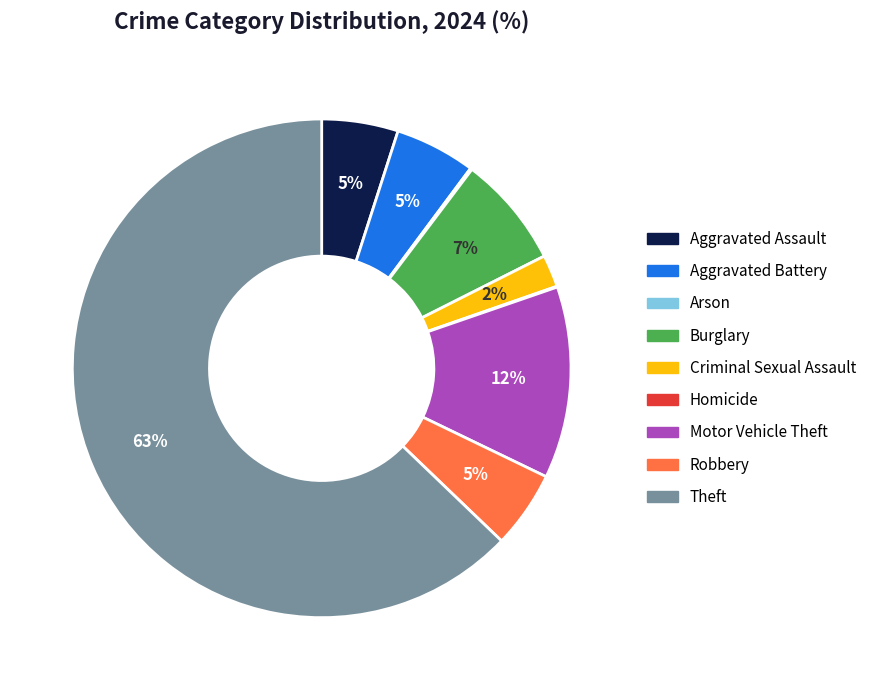

What is the largest slice in the pie chart?

Theft